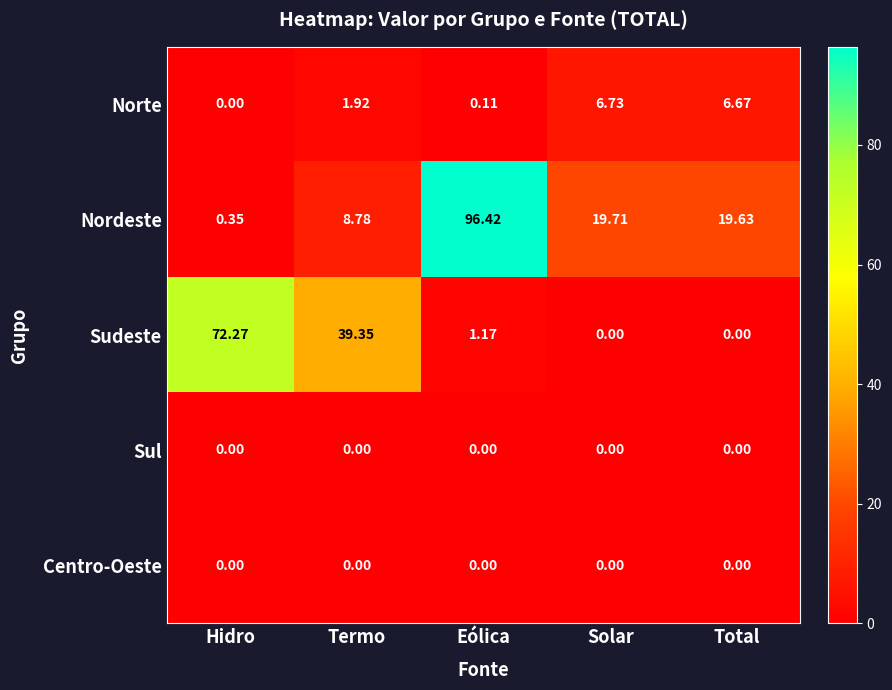

Where does the Norte series first go above 1?

Termo